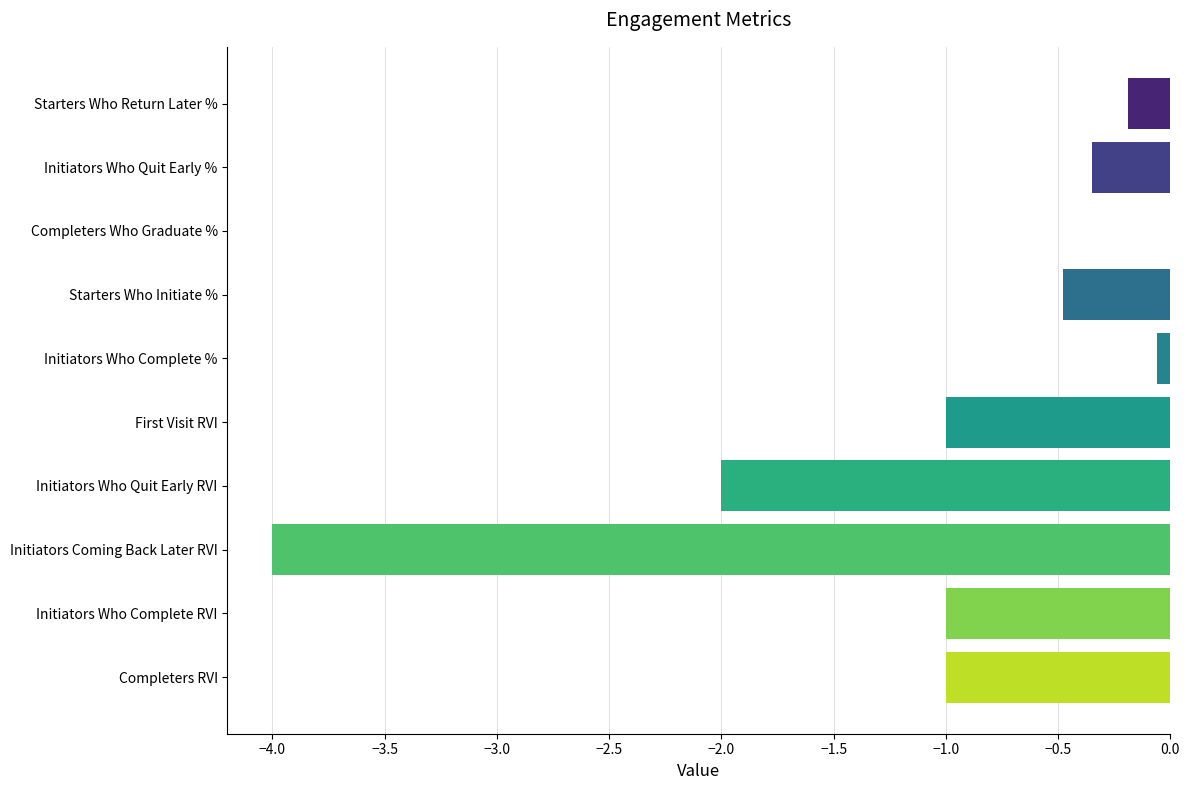

Read the value at Initiators Who Complete RVI.

-1.0